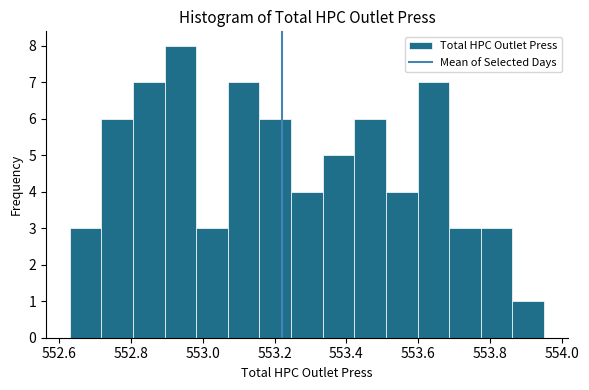

Reading left to right, list every bar in this chart as the range it spans on the x-axis followed by its height. Neither the bar edges nor the heights are printed on the chart, so give them approximately, as read against the axes.

552.630 to 552.718: 3
552.718 to 552.806: 6
552.806 to 552.894: 7
552.894 to 552.982: 8
552.982 to 553.070: 3
553.070 to 553.158: 7
553.158 to 553.246: 6
553.246 to 553.334: 4
553.334 to 553.422: 5
553.422 to 553.510: 6
553.510 to 553.598: 4
553.598 to 553.686: 7
553.686 to 553.774: 3
553.774 to 553.862: 3
553.862 to 553.950: 1